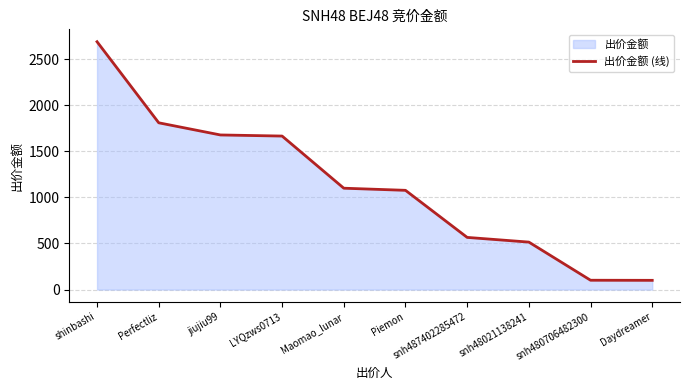

At which label does the data first exceed 1100?

shinbashi